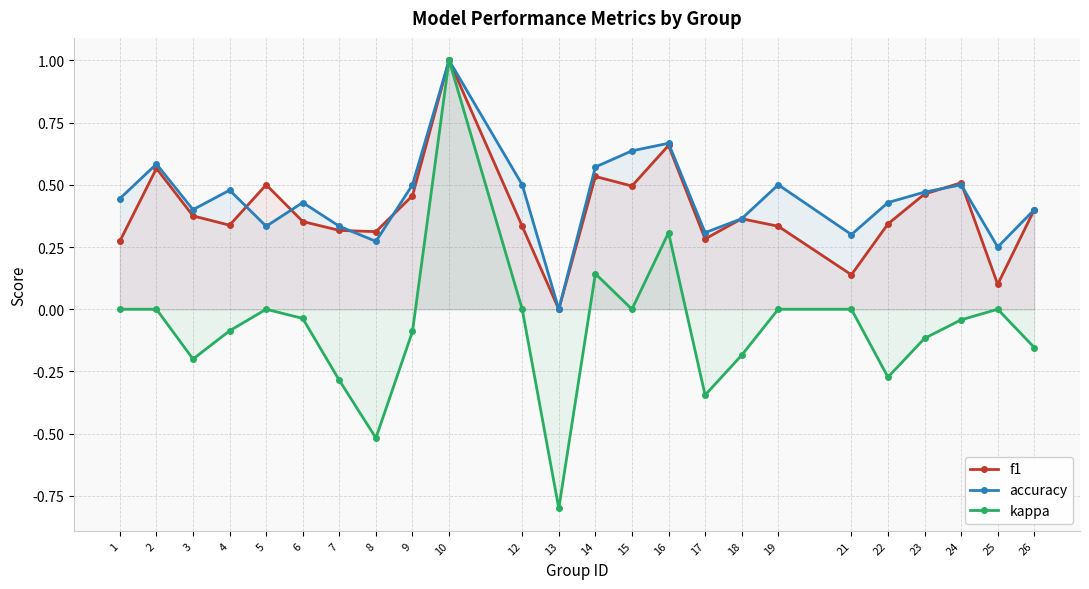

The kappa series shows -0.1 at 9. True or false?

True